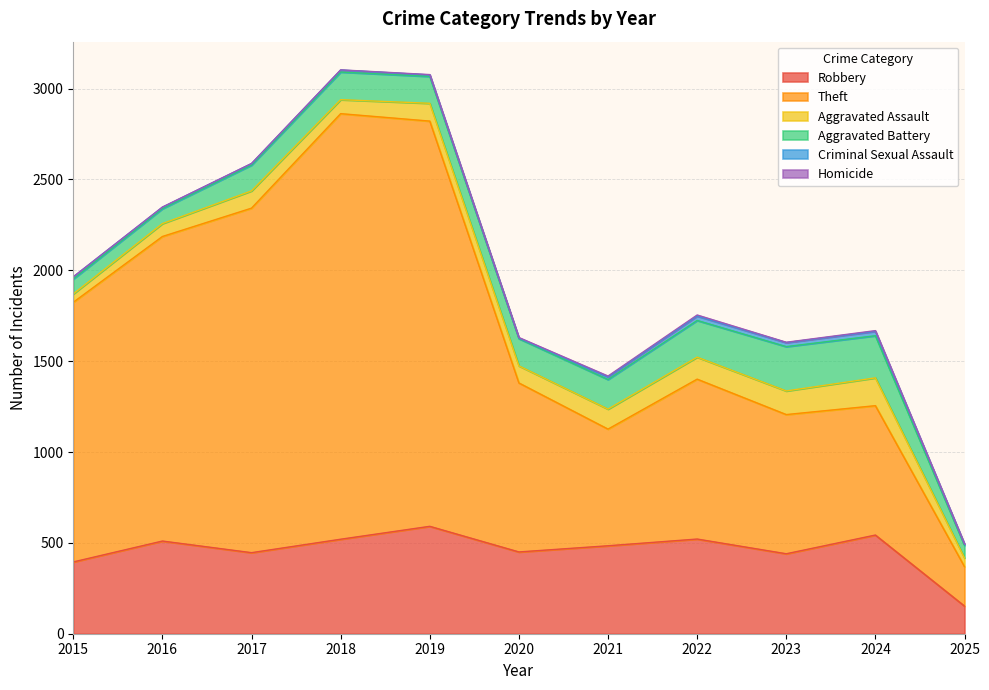

Reading right to left, extract all data points from this chart.

Robbery: 2025=152	2024=543	2023=440	2022=521	2021=484	2020=450	2019=591	2018=520	2017=446	2016=510	2015=395
Theft: 2025=217	2024=712	2023=766	2022=880	2021=642	2020=930	2019=2230	2018=2342	2017=1896	2016=1676	2015=1429
Aggravated Assault: 2025=48	2024=153	2023=130	2022=121	2021=110	2020=94	2019=98	2018=77	2017=95	2016=71	2015=46
Aggravated Battery: 2025=69	2024=232	2023=244	2022=202	2021=163	2020=150	2019=148	2018=152	2017=142	2016=82	2015=82
Criminal Sexual Assault: 2025=7	2024=24	2023=22	2022=24	2021=14	2020=3	2019=8	2018=11	2017=8	2016=8	2015=12
Homicide: 2025=1	2024=4	2023=2	2022=6	2021=5	2020=3	2019=2	2018=1	2017=1	2016=1	2015=0